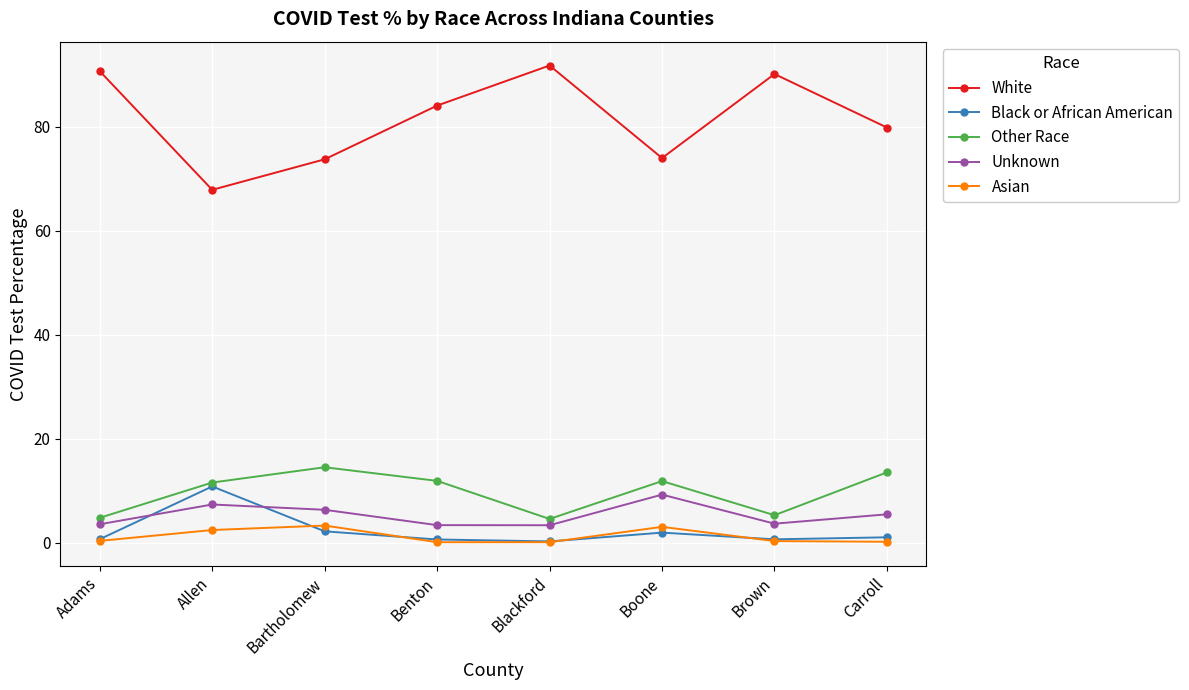

The value of White at Carroll is 50.4. True or false?

False